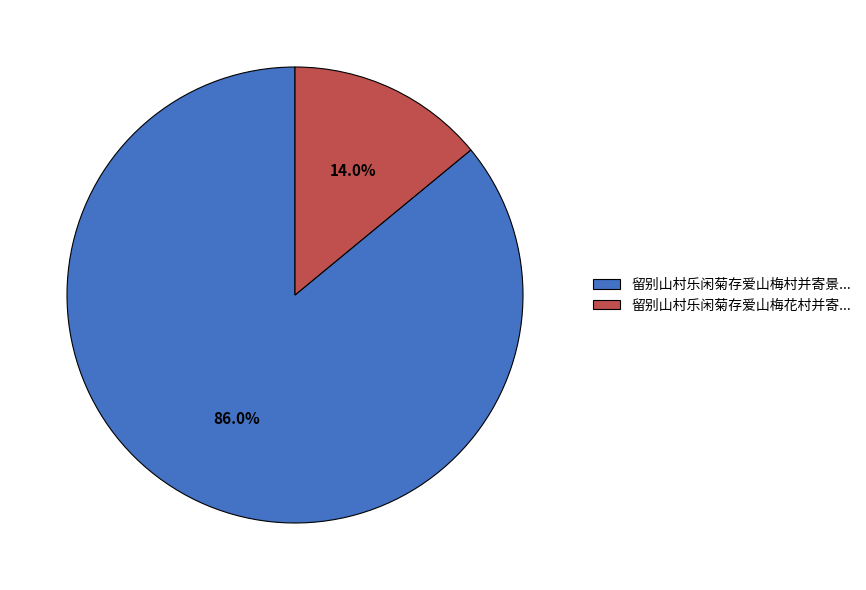

Is there any slice that represents more than half of the pie?

Yes